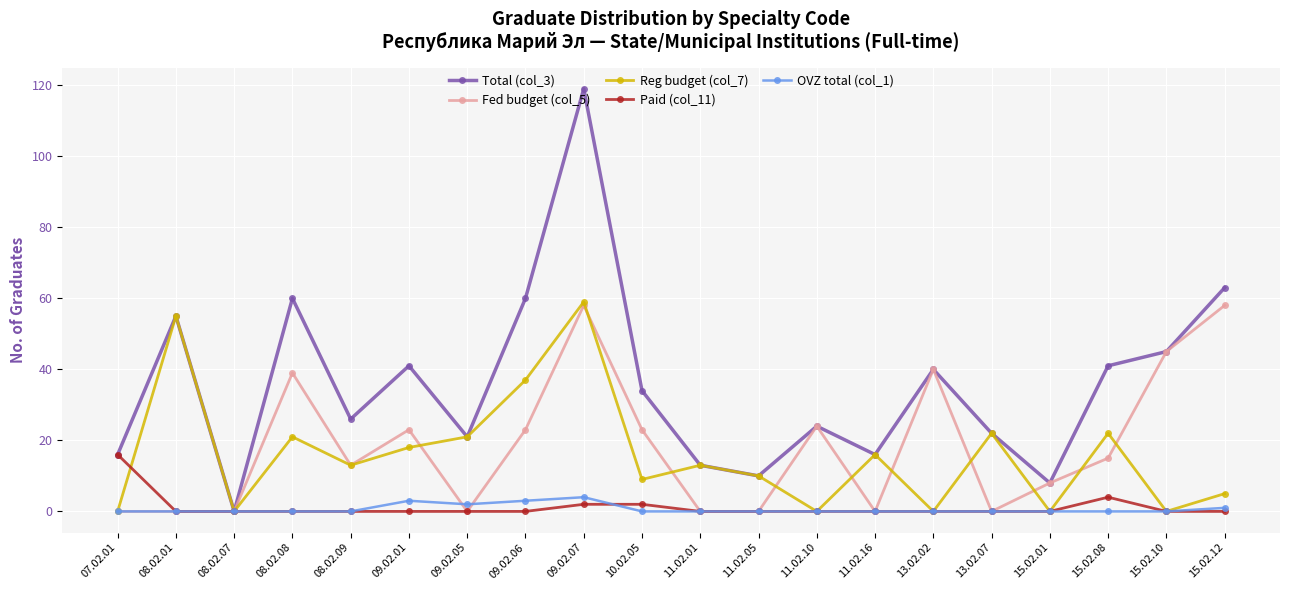

At how many categories does at least one series exceed 64?

1